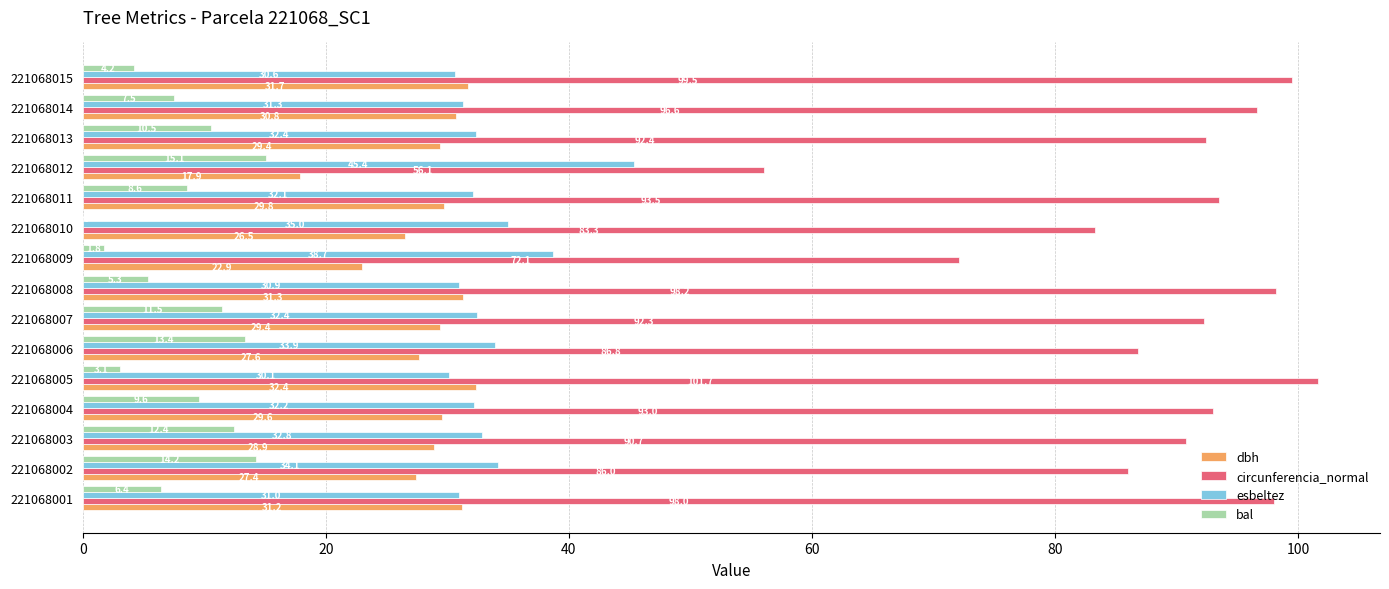

Between 221068001 and 221068004, which series saw the biggest shift?

circunferencia_normal